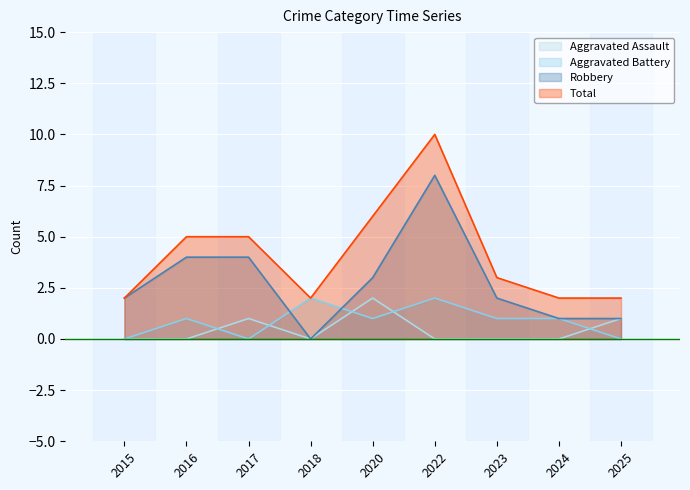

What are all the series names shown in the legend?

Aggravated Assault, Aggravated Battery, Robbery, Total